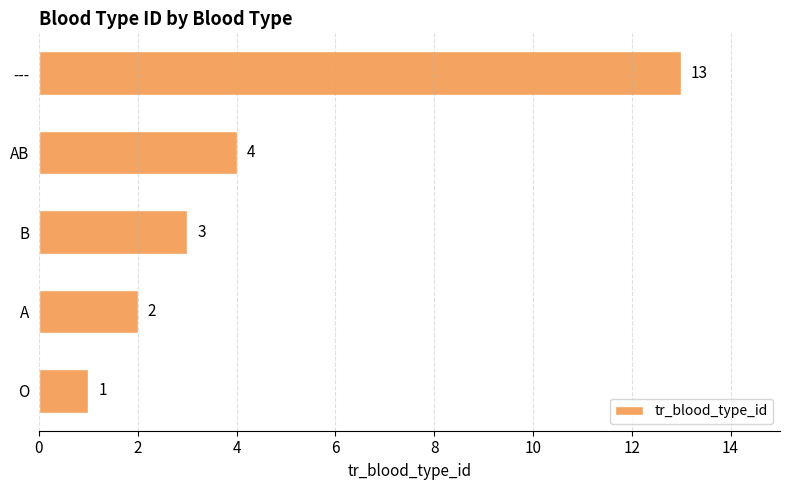

Where is the data nearest to the value 7?

AB